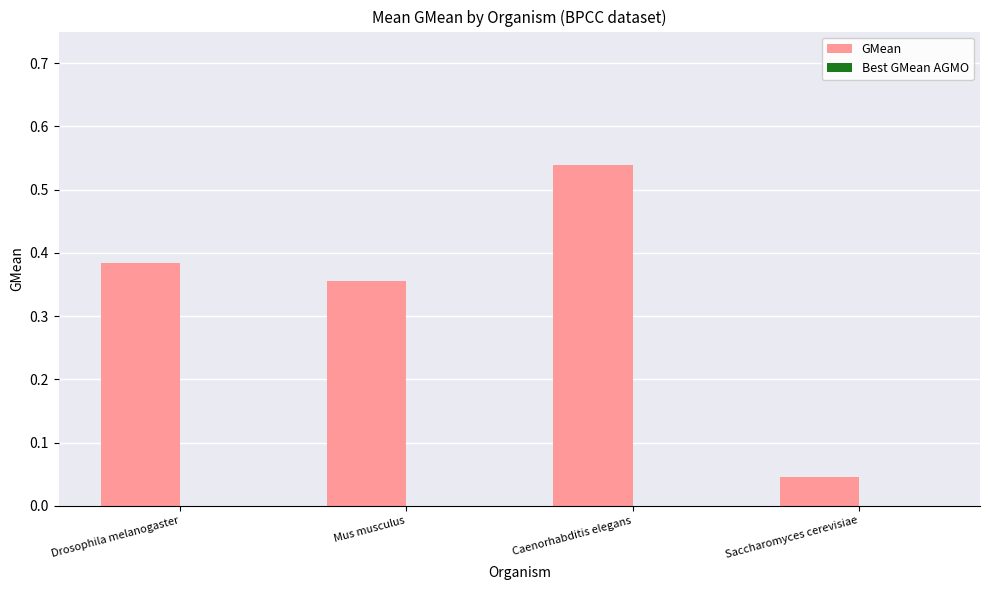

Which label corresponds to the smallest value in the chart?

Saccharomyces cerevisiae